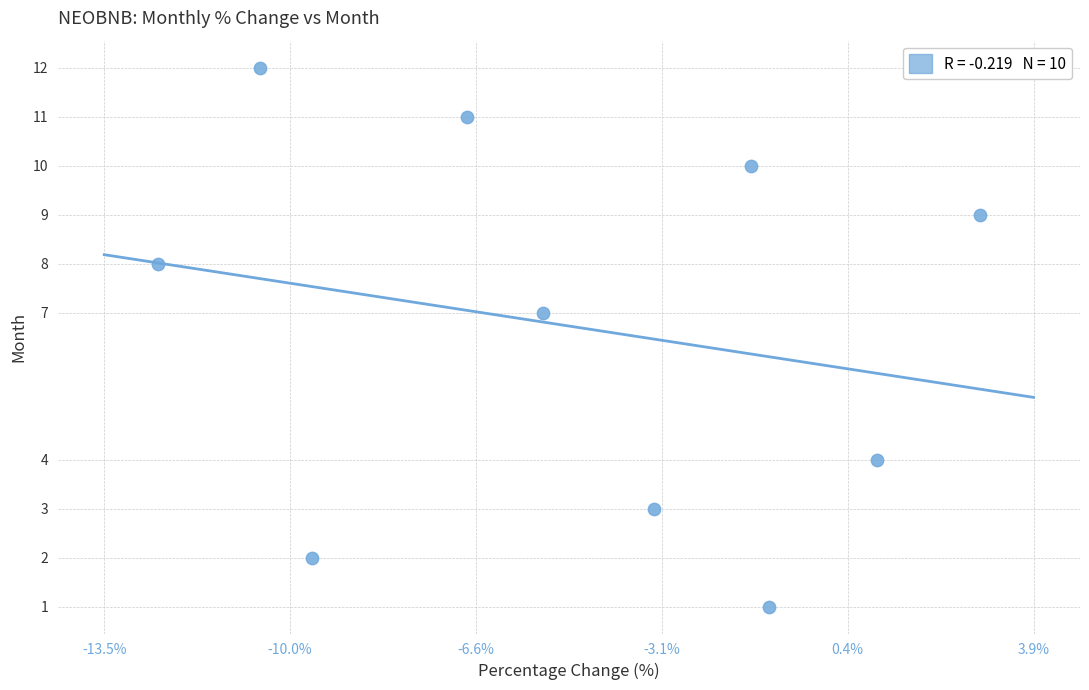

What is the range of Y values (max minus min)?

11